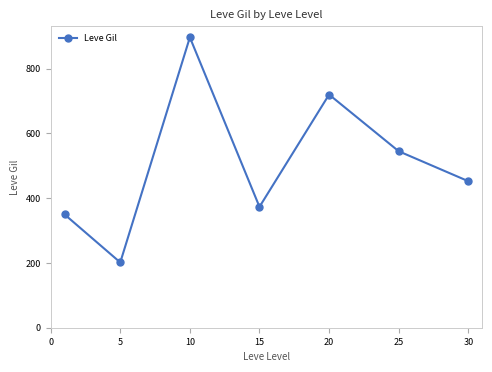

What is the difference between the second highest and minimum values?

518.3